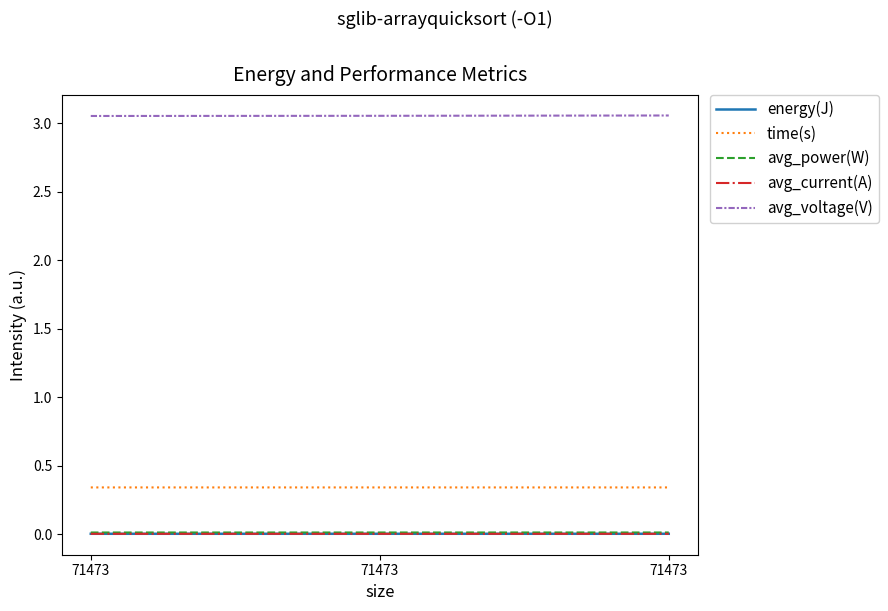

The avg_voltage(V) series shows 4.5 at 71473. True or false?

False